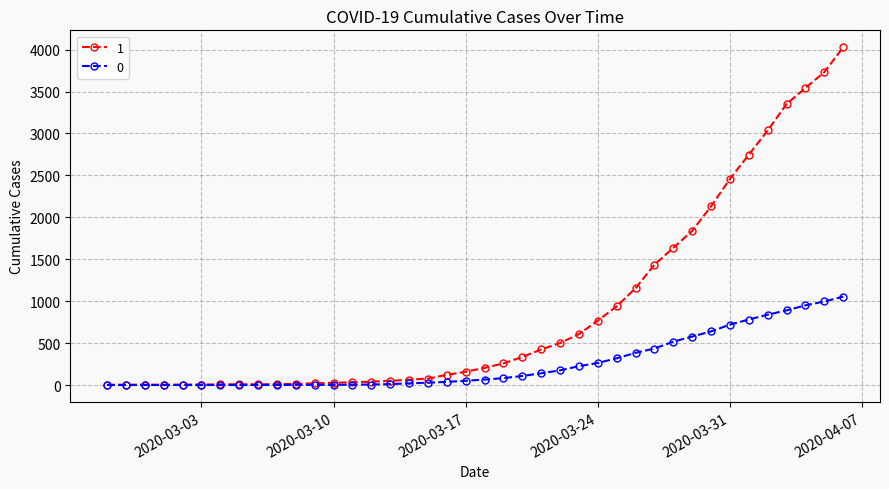

How many categories are shown in the chart?

40